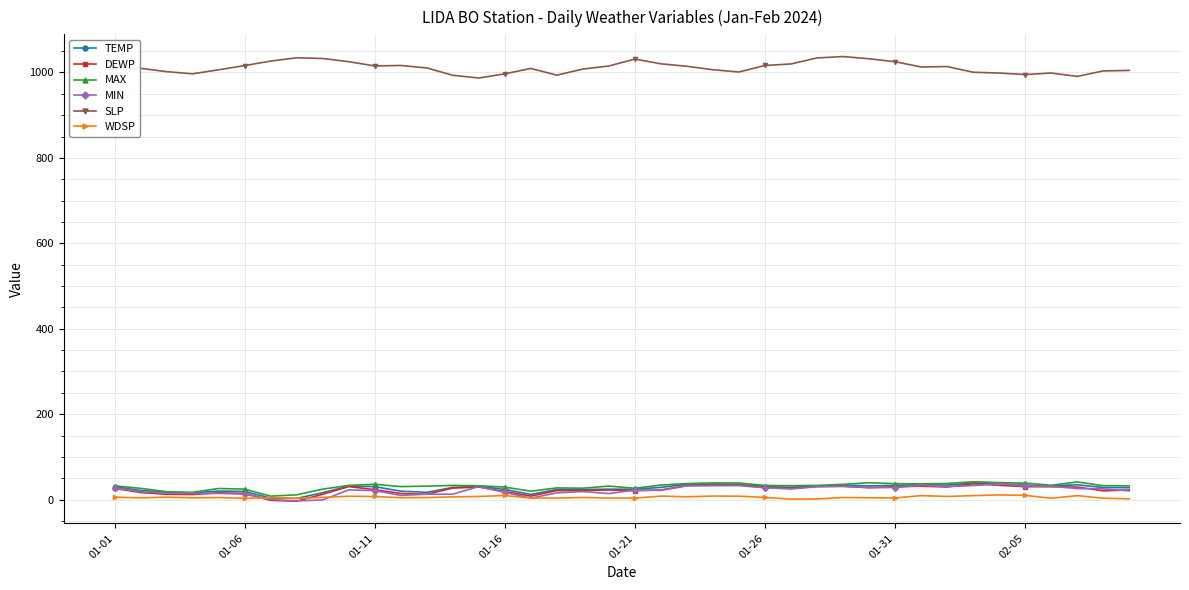

How many data points does each series have?

40